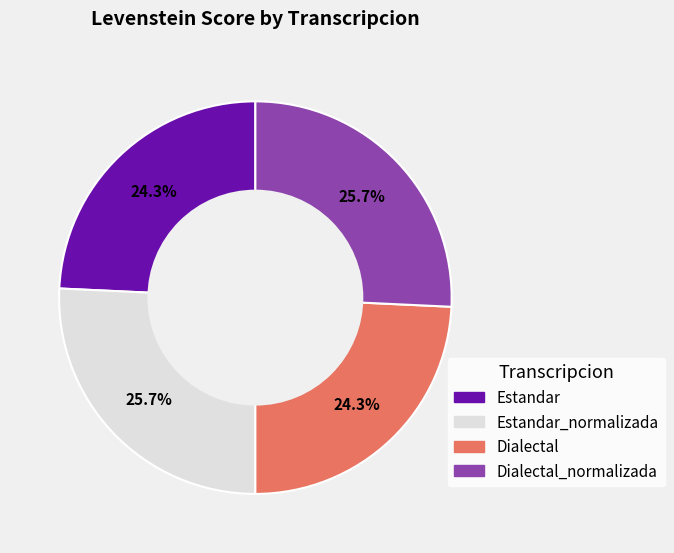

Is there any slice that represents more than half of the pie?

No